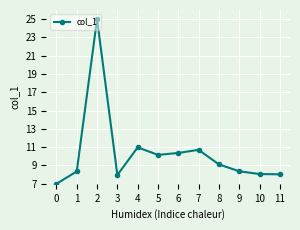

Read the value at 3.

8.0